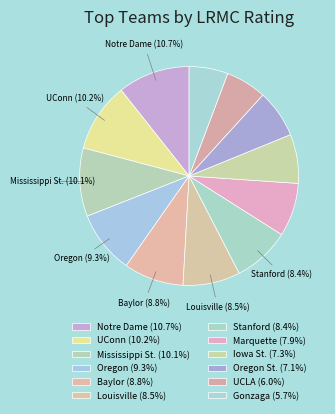

Which slice is the smallest?

Gonzaga